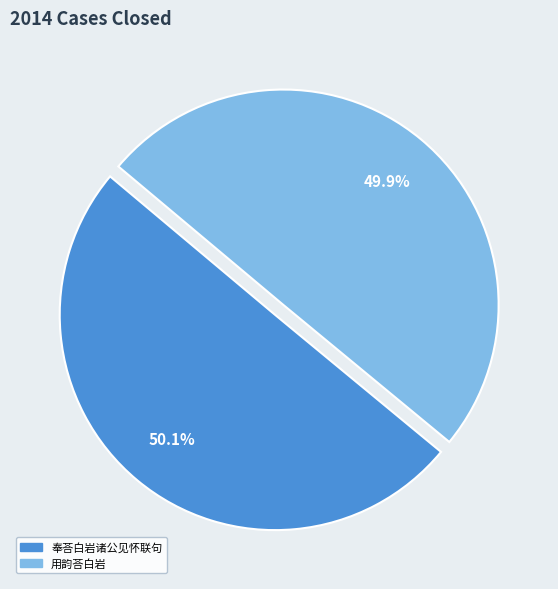

What is the ratio of the value at 奉荅白岩诸公见怀联句 to the value at 用韵荅白岩?

1.0